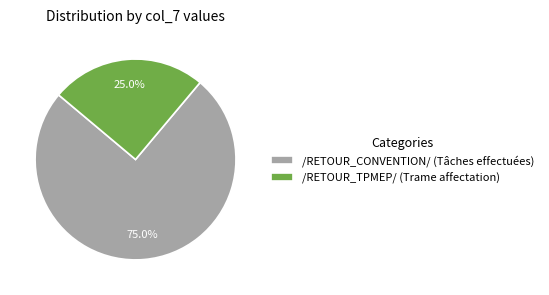

To the nearest percent, what is the difference between the largest and smallest slice percentages?

50%